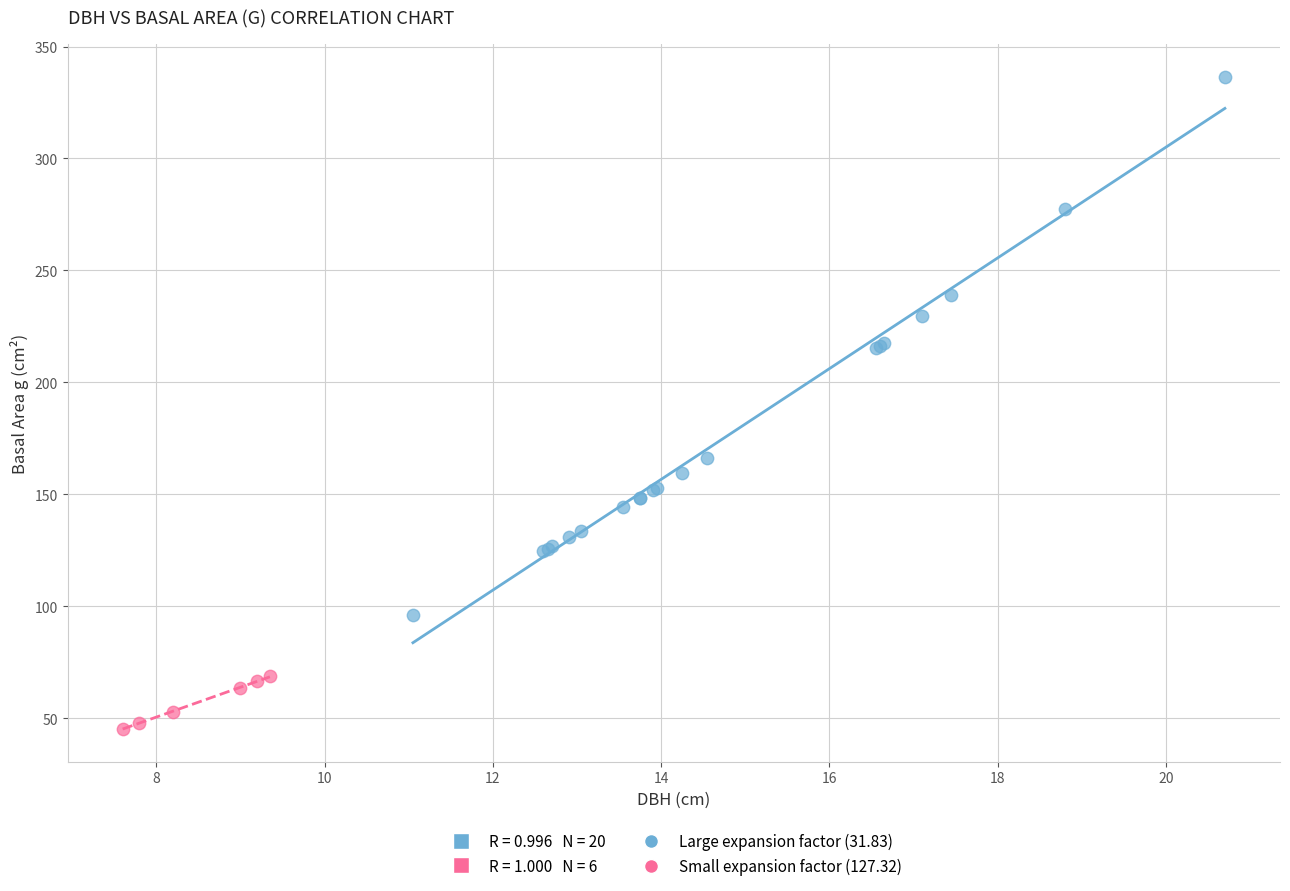

Which series reaches the minimum Y coordinate?

Small expansion factor (127.32)